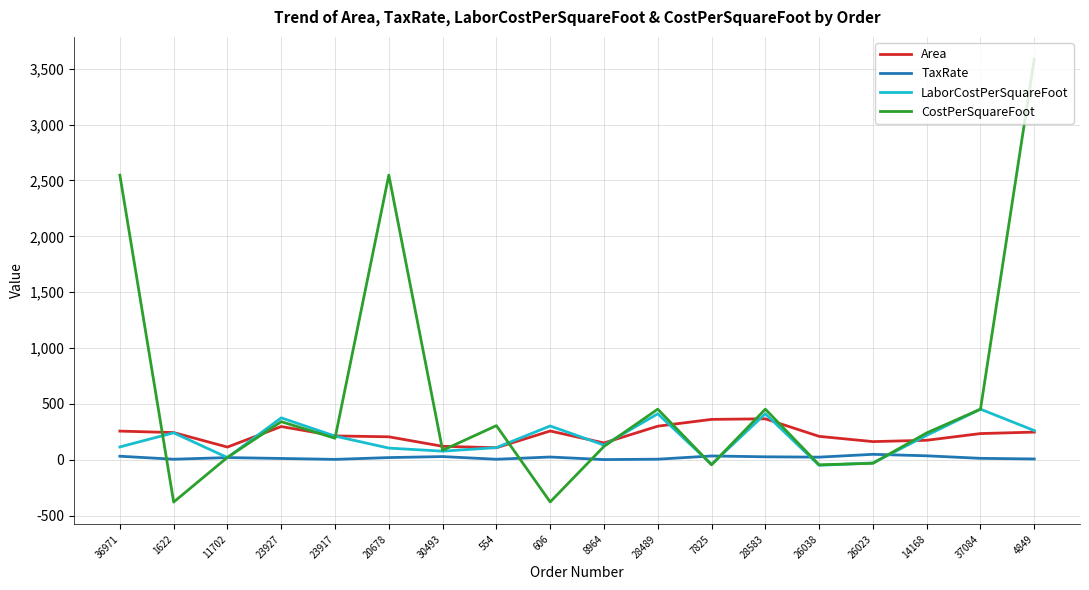

What is the difference between the highest and lowest values at 28583?

426.3